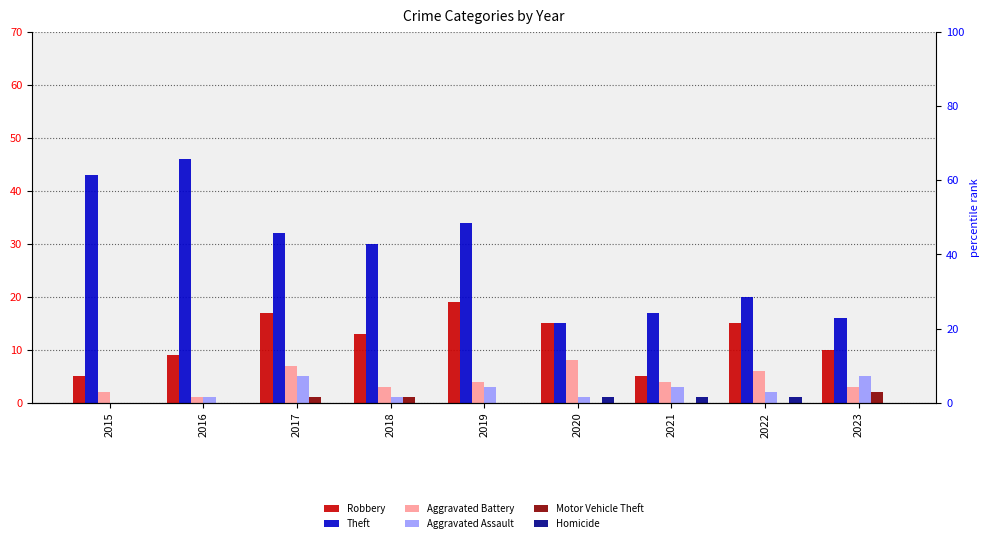

Which category has the lowest value in the Motor Vehicle Theft series?

2015